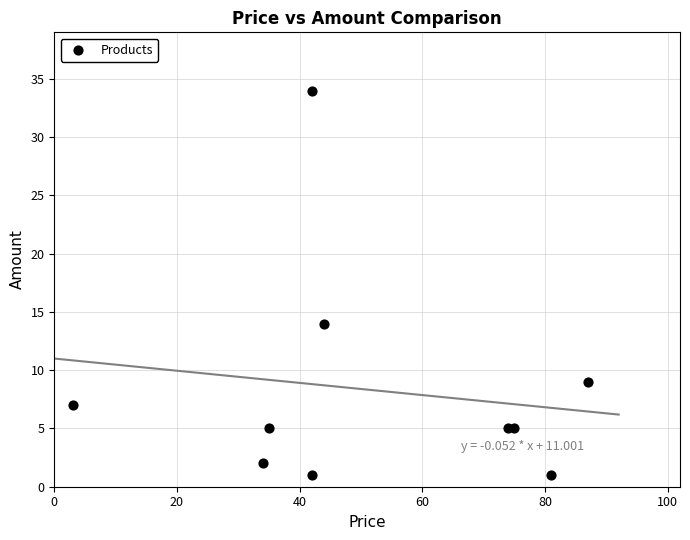

What Y value in the scatter plot is closest to 17?

14